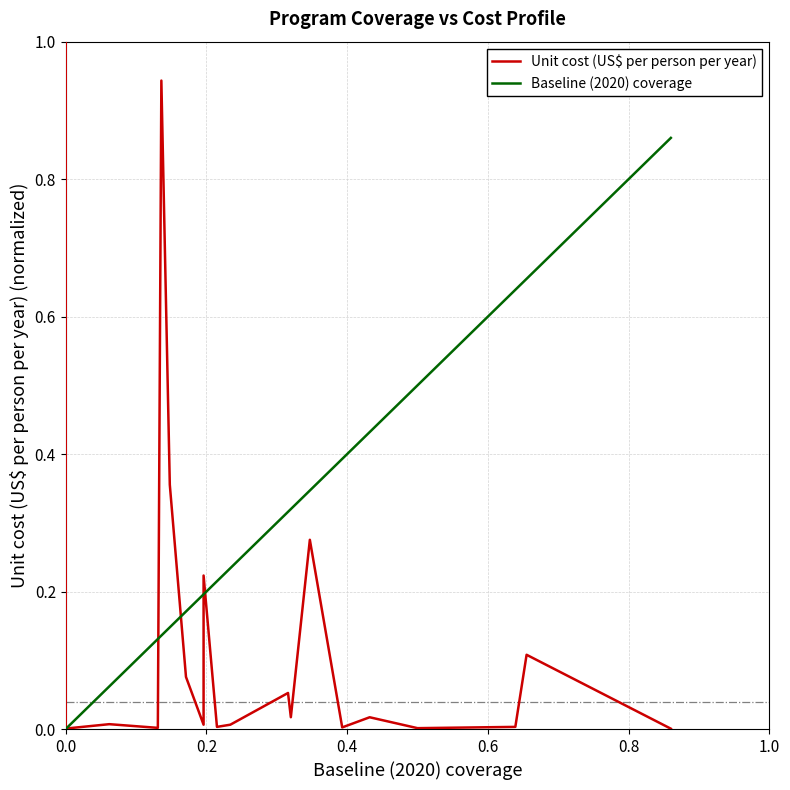

Is this an area chart (filled region under the line)?

No